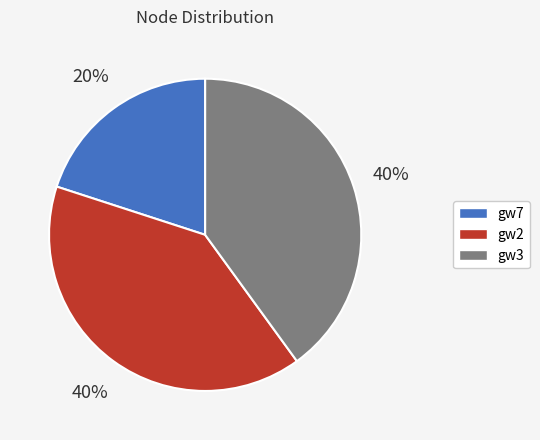

True or false: gw3 accounts for 40% of the total.

True